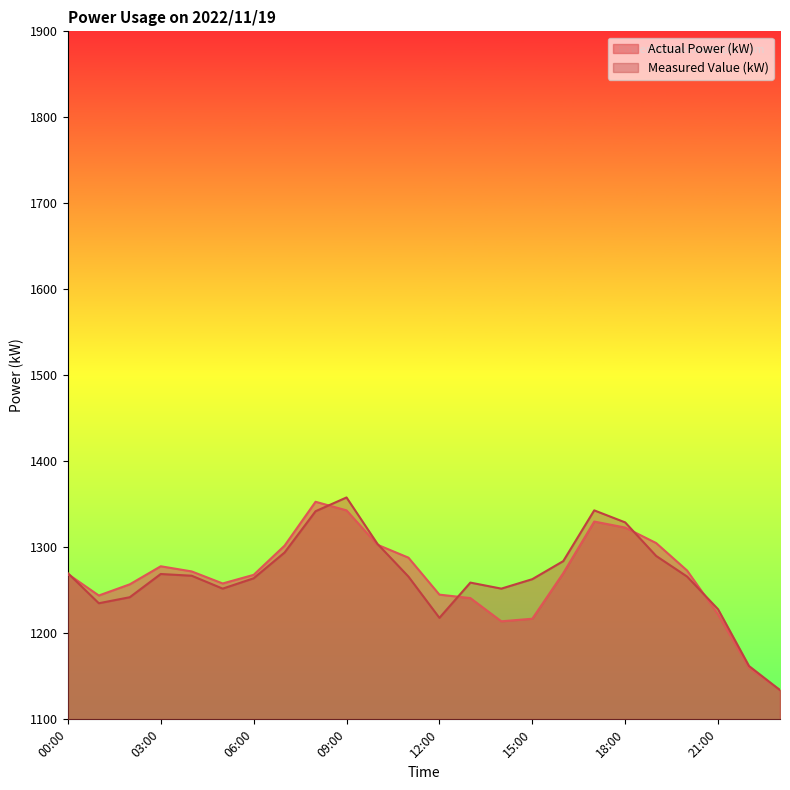

True or false: Measured Value (kW) and Actual Power (kW) cross at least once.

True